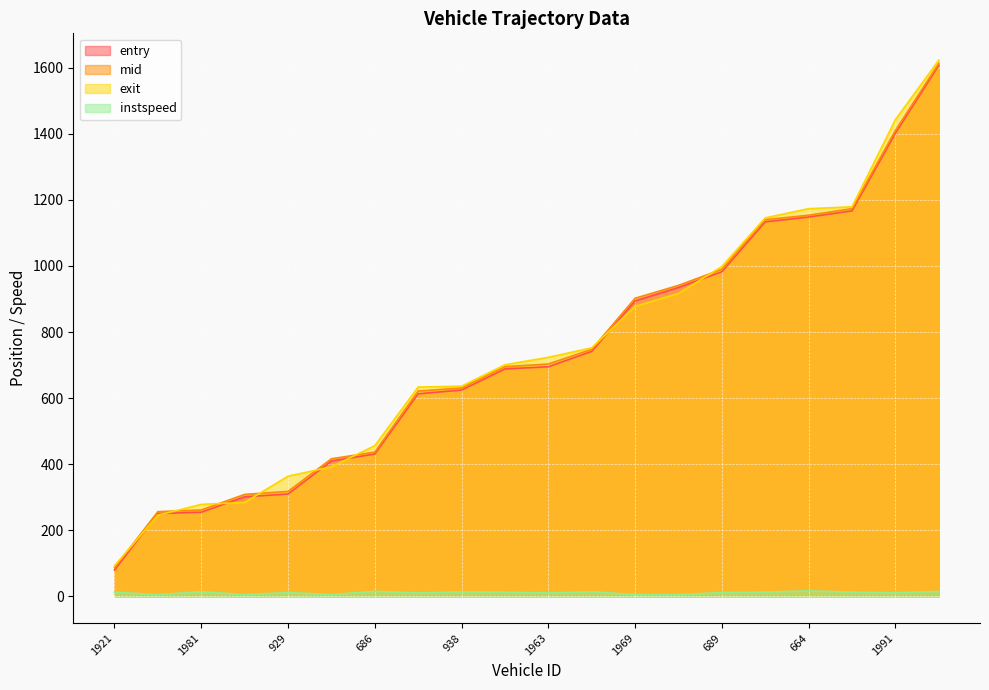

How many lines are shown in the chart?

4